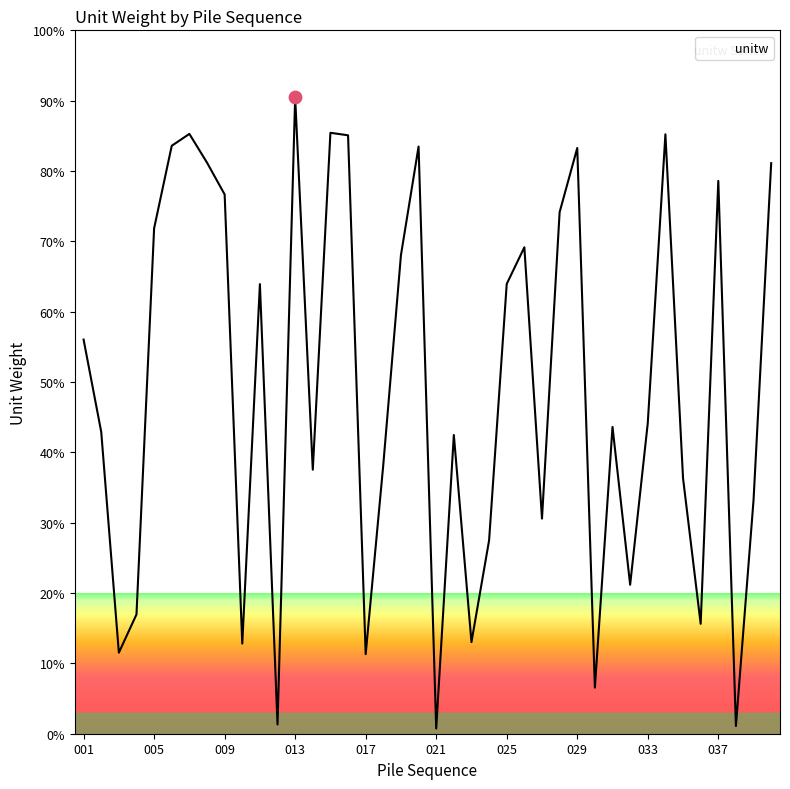

What is the maximum value shown in the chart?

90.5